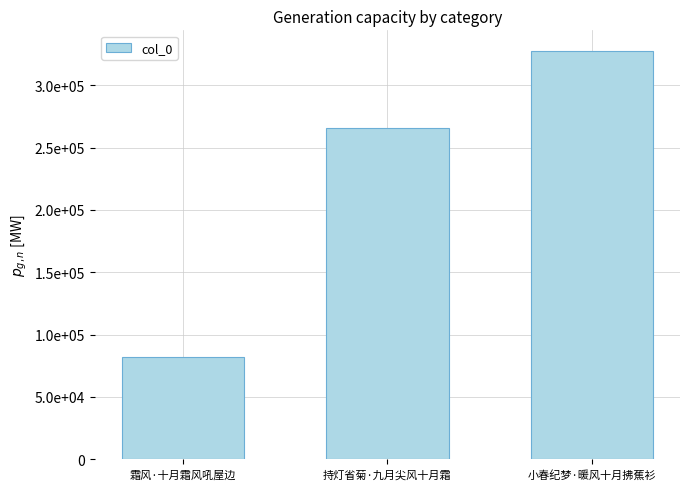

How many distinct data groups are displayed?

1